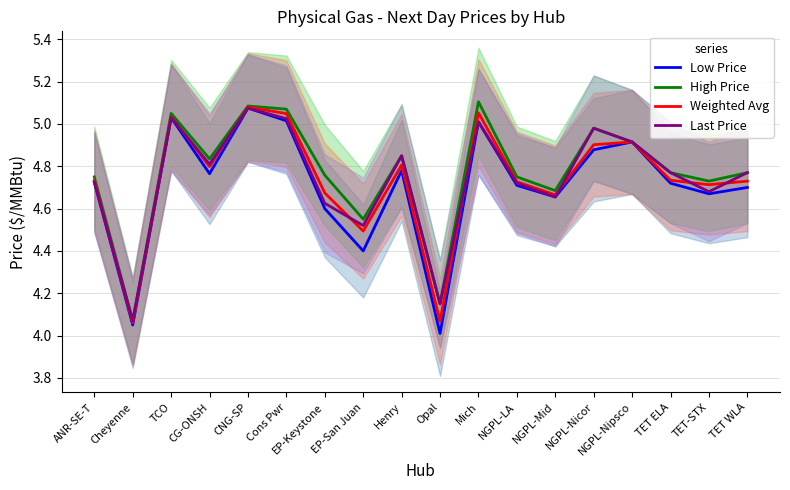

The Weighted Avg series shows 8.4 at NGPL-Mid. True or false?

False